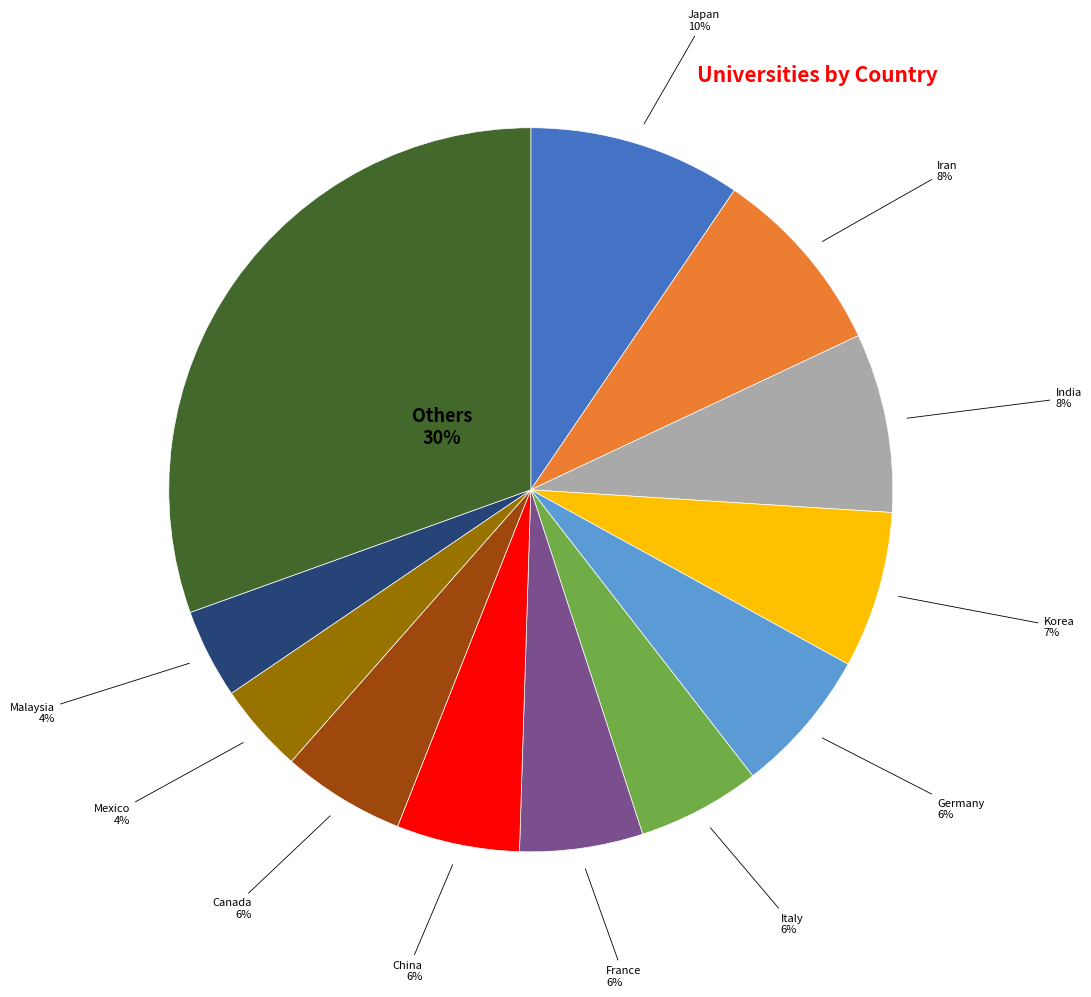

Is there any slice that represents more than half of the pie?

No